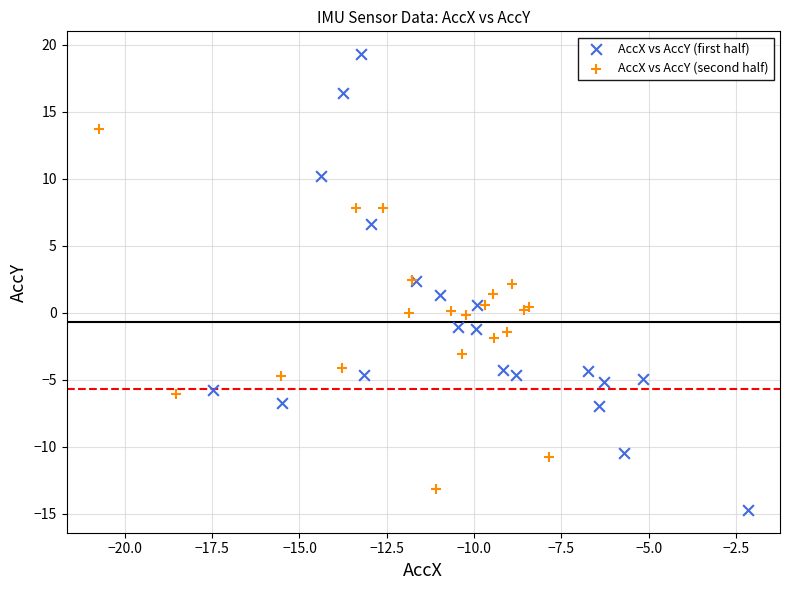

What are all the series names shown in the legend?

AccX vs AccY (first half), AccX vs AccY (second half)